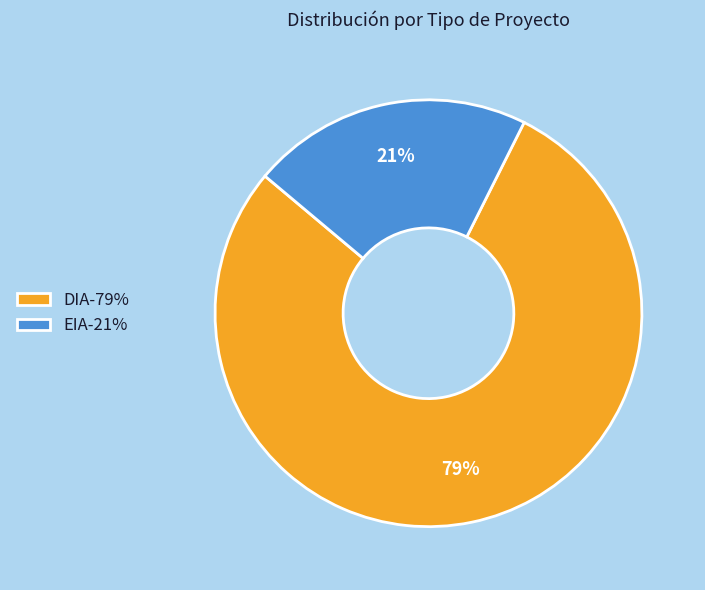

Combined, do DIA and EIA account for over 50%?

Yes